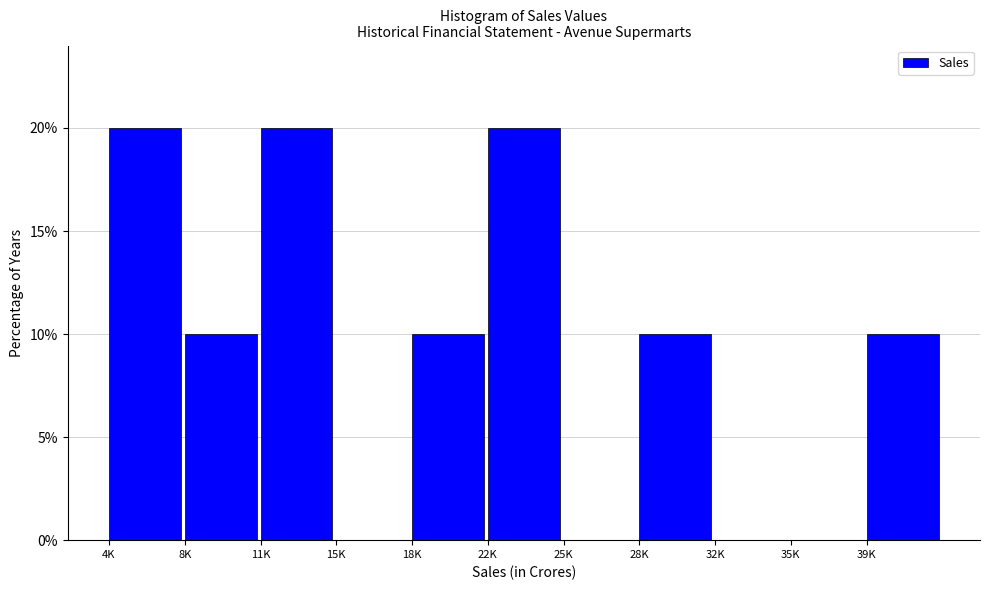

Reading left to right, list all the values displayed in this chart.

4K=20	8K=10	11K=20	15K=0	18K=10	22K=20	25K=0	28K=10	32K=0	35K=0	39K=10